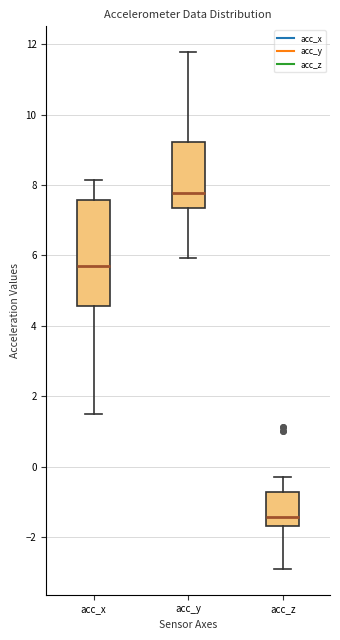

Which box has the lowest median line?

acc_z